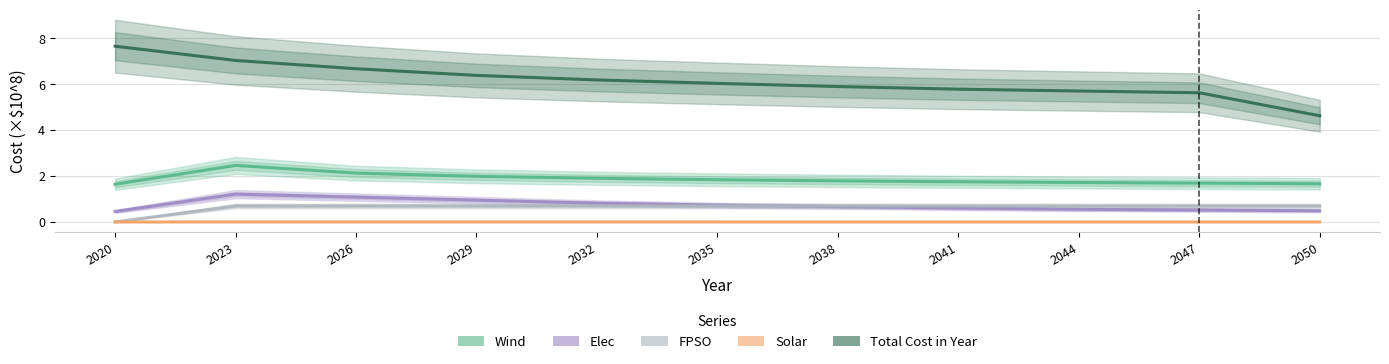

Reading left to right, extract all data points from this chart.

Wind: 1.6	2.5	2.1	2.0	1.9	1.8	1.8	1.8	1.7	1.7	1.7
Elec: 0.5	1.2	1.1	1.0	0.8	0.7	0.7	0.6	0.6	0.5	0.5
FPSO: 0.0	0.7	0.7	0.7	0.7	0.7	0.7	0.7	0.7	0.7	0.7
Solar: 0.0	0.0	0.0	0.0	0.0	0.0	0.0	0.0	0.0	0.0	0.0
Total Cost in Year: 7.7	7.0	6.7	6.4	6.2	6.0	5.9	5.8	5.7	5.6	4.6